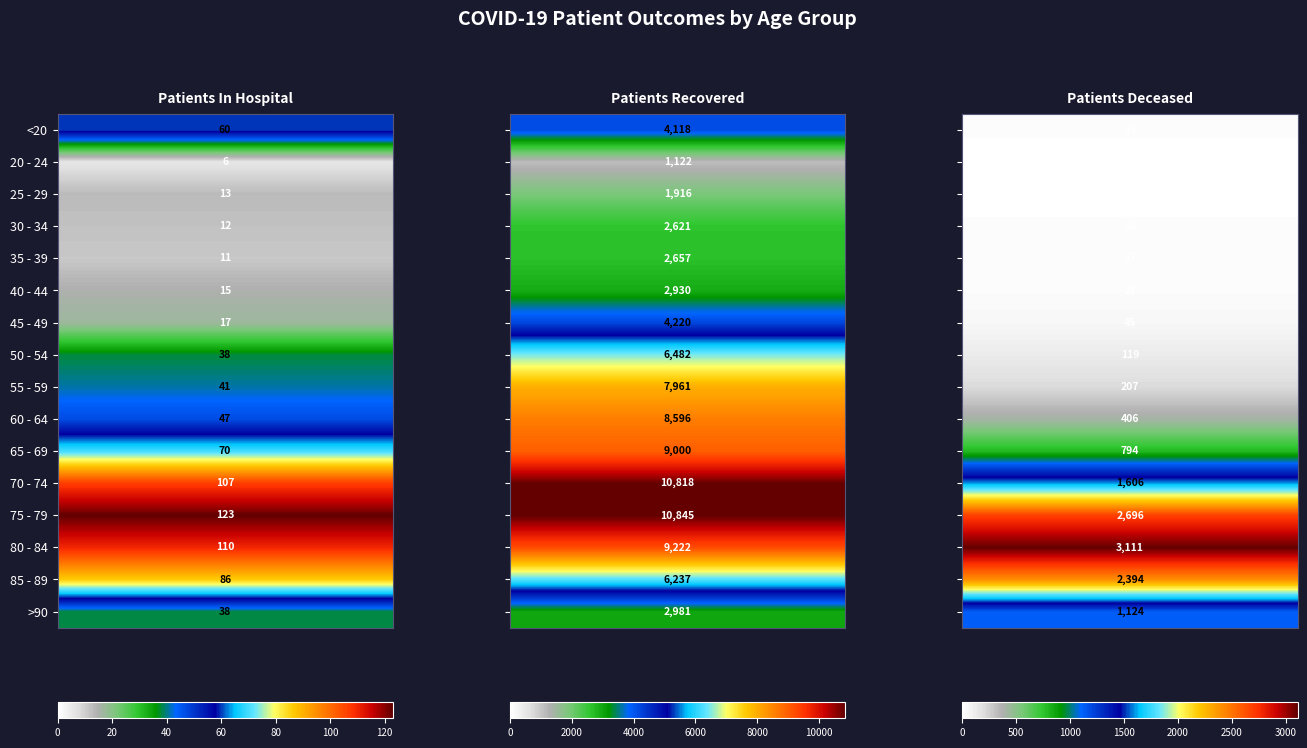

Reading right to left, list all the values displayed in this chart.

<20: 2=15	1=4118	0=60
20 - 24: 2=3	1=1122	0=6
25 - 29: 2=3	1=1916	0=13
30 - 34: 2=16	1=2621	0=12
35 - 39: 2=17	1=2657	0=11
40 - 44: 2=23	1=2930	0=15
45 - 49: 2=45	1=4220	0=17
50 - 54: 2=119	1=6482	0=38
55 - 59: 2=207	1=7961	0=41
60 - 64: 2=406	1=8596	0=47
65 - 69: 2=794	1=9000	0=70
70 - 74: 2=1606	1=10818	0=107
75 - 79: 2=2696	1=10845	0=123
80 - 84: 2=3111	1=9222	0=110
85 - 89: 2=2394	1=6237	0=86
>90: 2=1124	1=2981	0=38